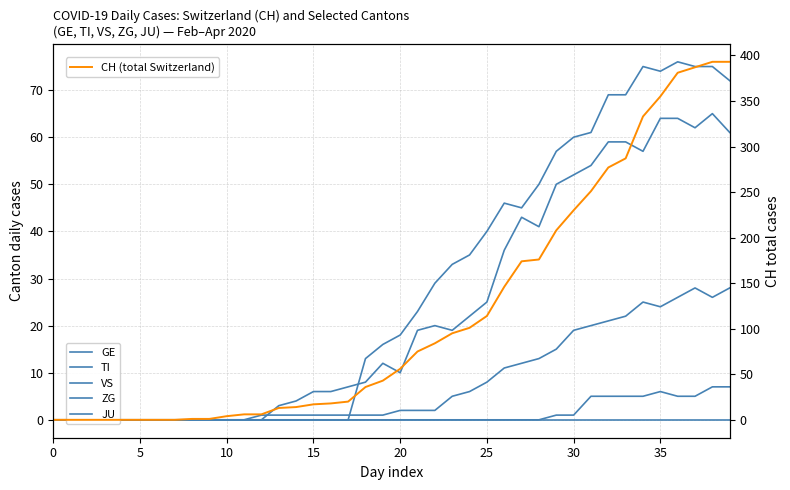

Which series has the widest spread of values?

CH (total Switzerland)